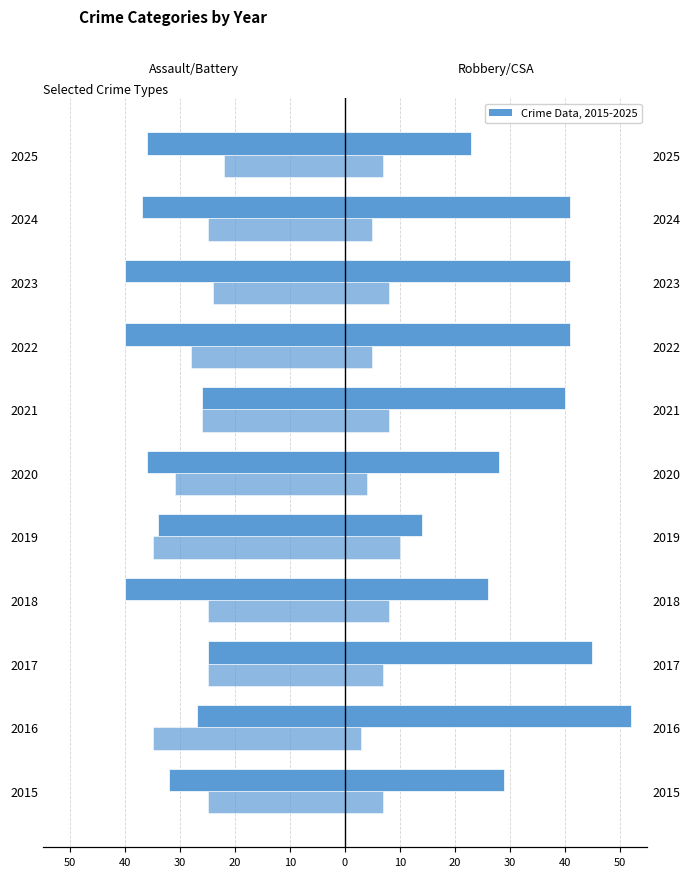

What is the approximate value of Robbery at 2022, to the nearest 5?

40